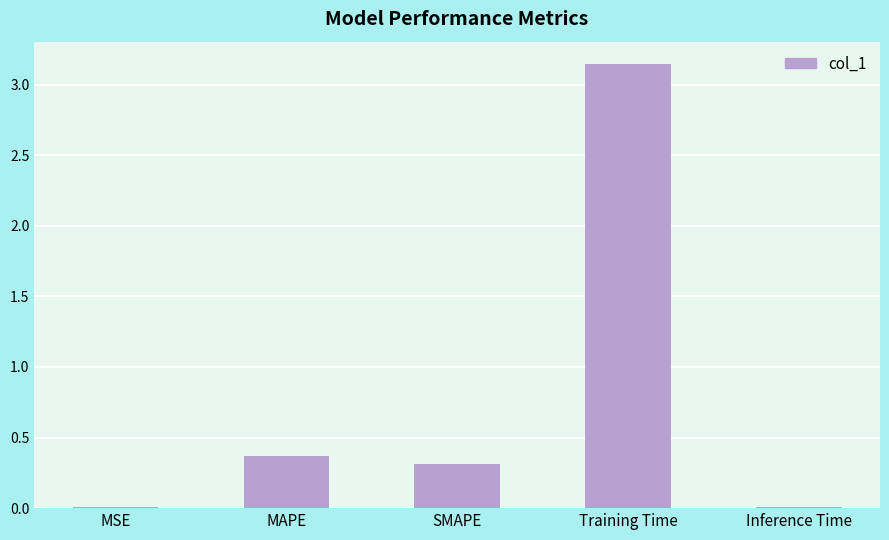

What is the average value?

0.8